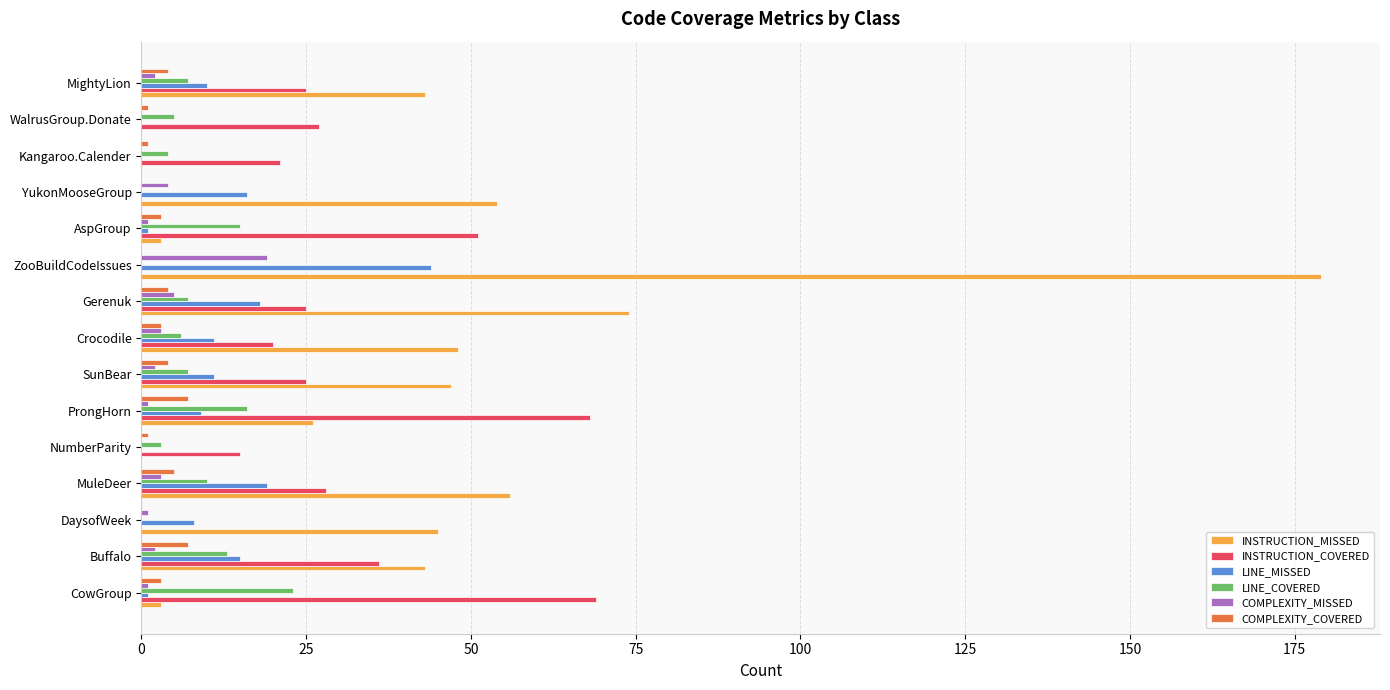

The value of LINE_COVERED at AspGroup is 23. True or false?

False